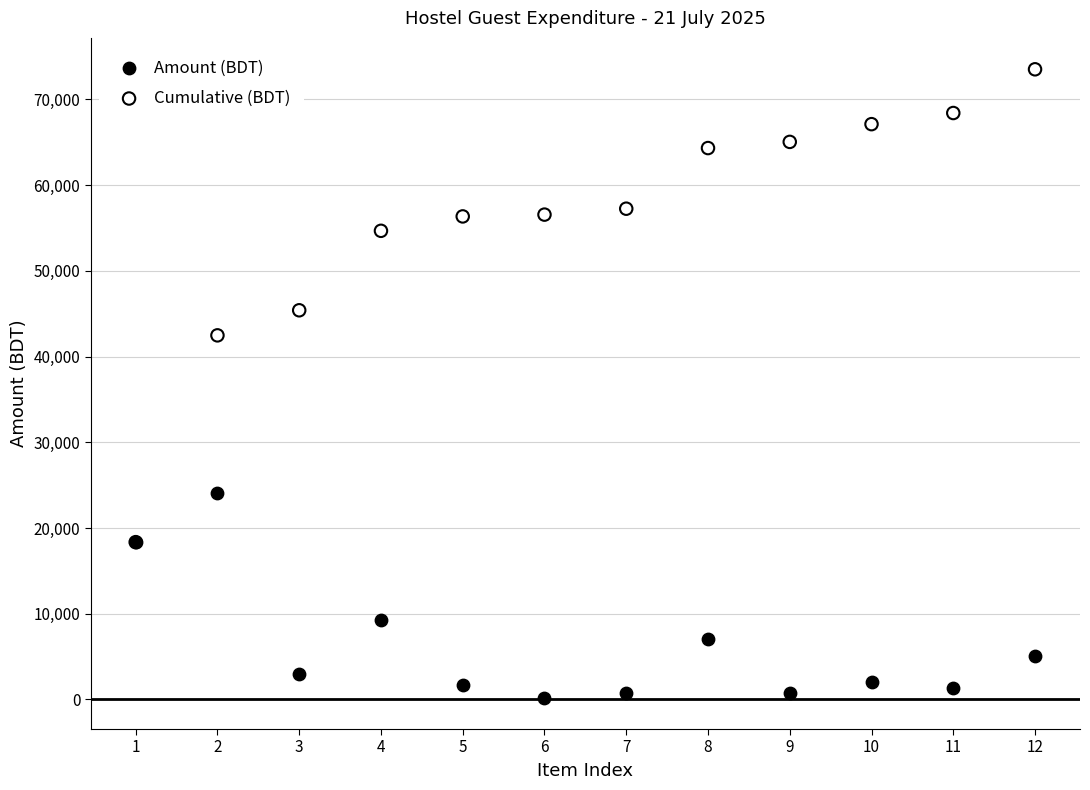

What are all the series names shown in the legend?

Amount (BDT), Cumulative (BDT)